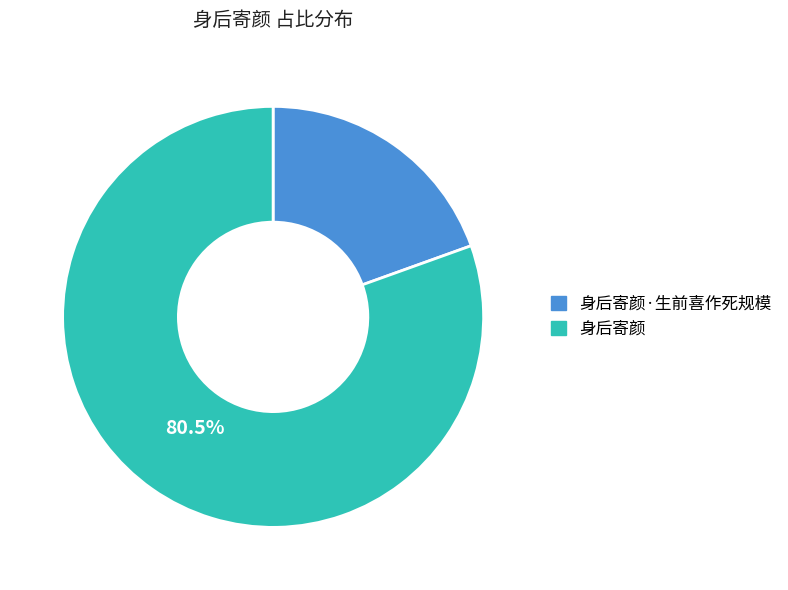

Does any single category account for the majority?

Yes